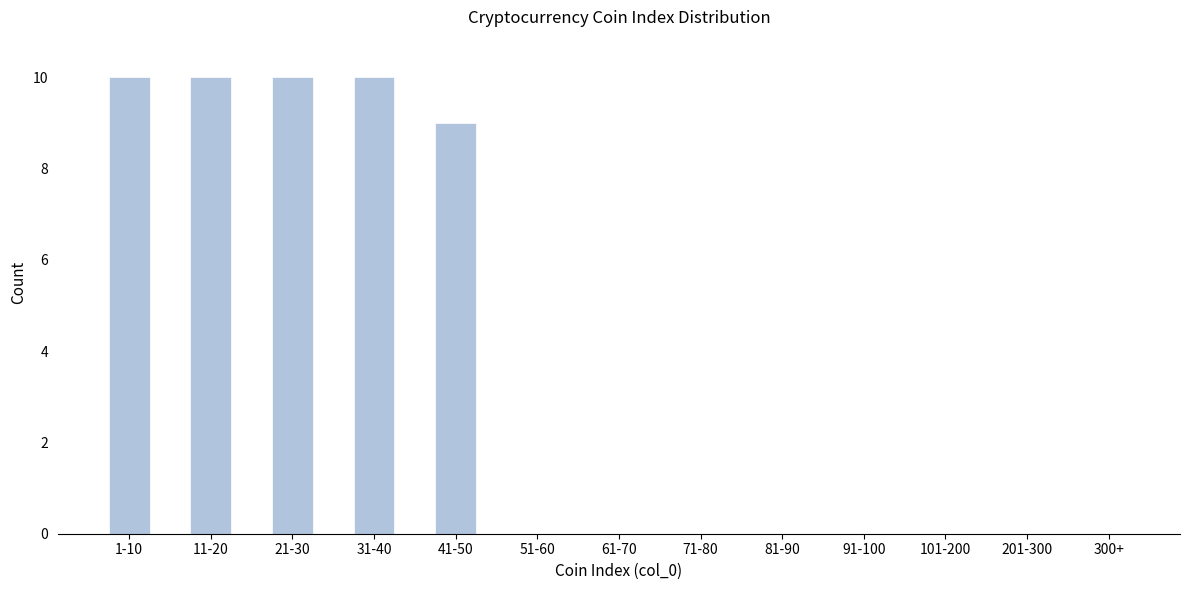

Reading left to right, list all the values displayed in this chart.

1-10=10	11-20=10	21-30=10	31-40=10	41-50=9	51-60=0	61-70=0	71-80=0	81-90=0	91-100=0	101-200=0	201-300=0	300+=0